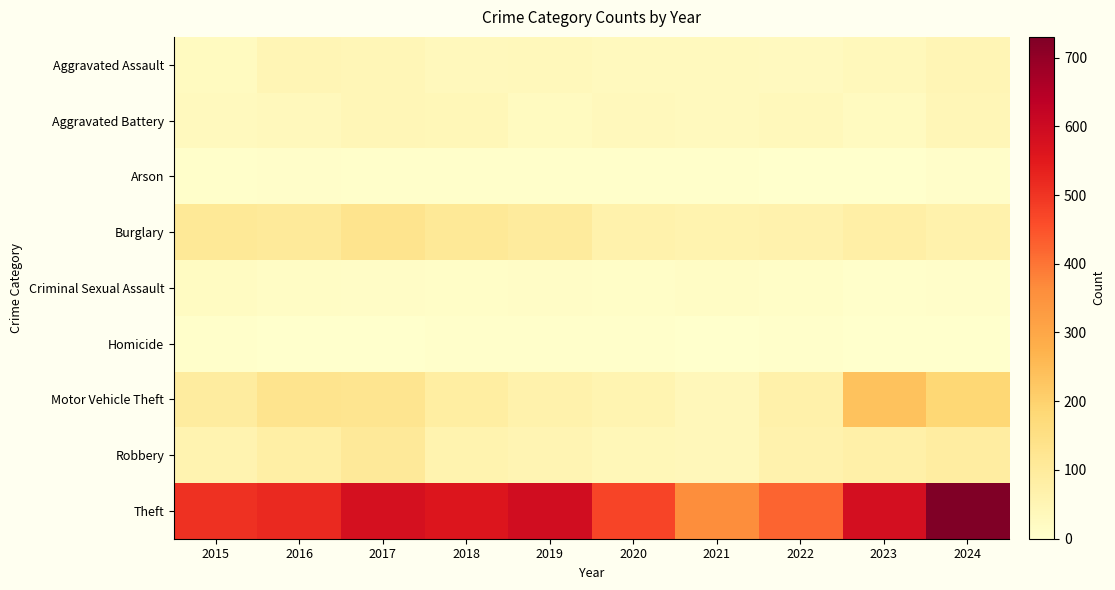

At which category is the sum across all series the highest?

2024